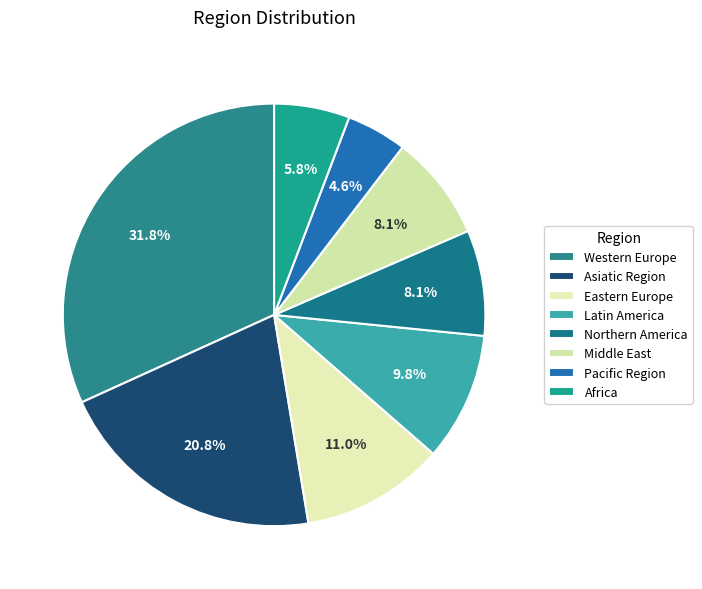

What is the change in value from Northern America to Africa?

-4